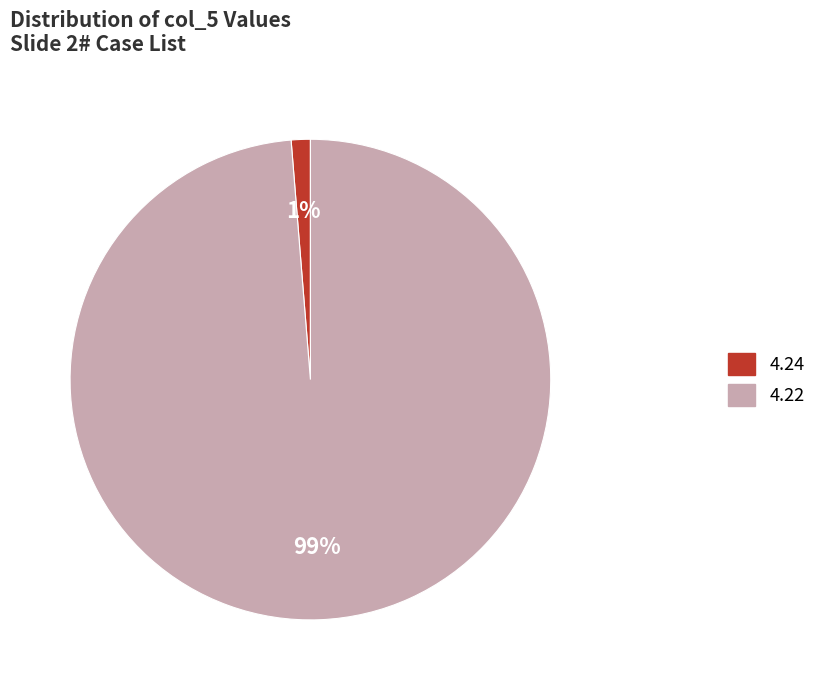

Is there any slice that represents more than half of the pie?

Yes